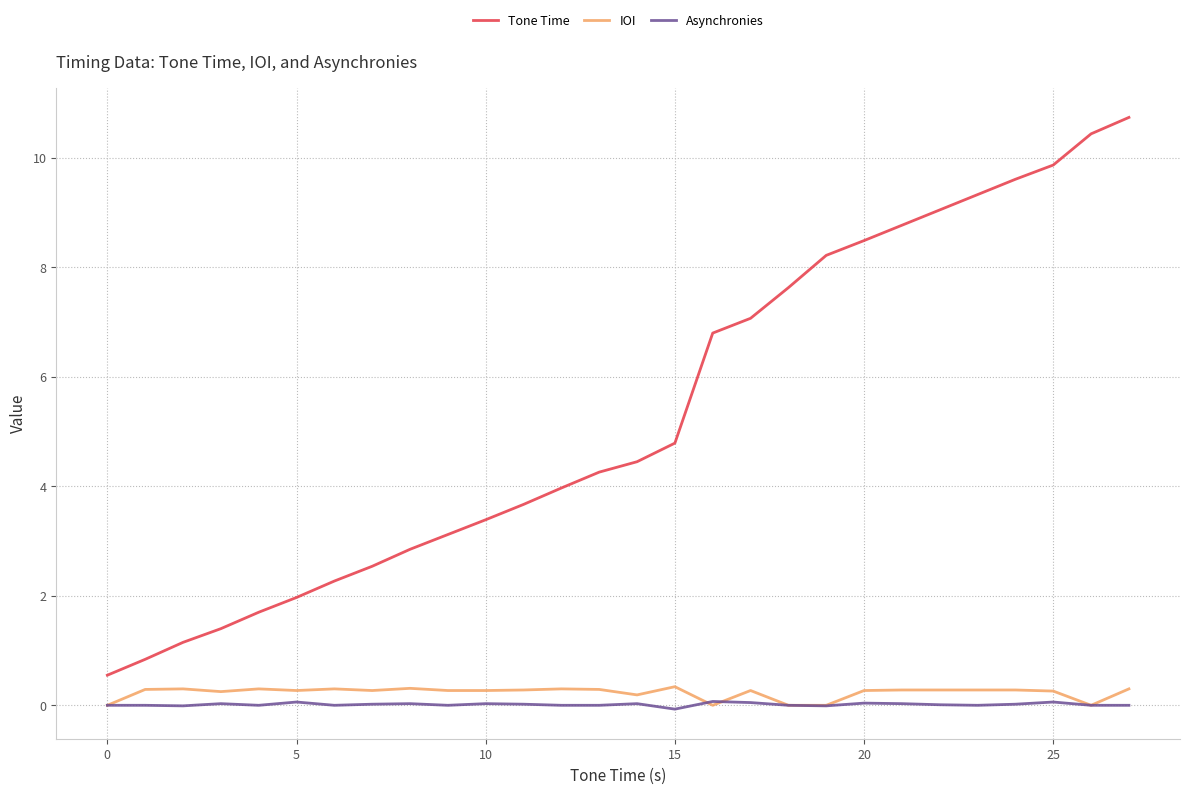

True or false: Tone Time and IOI intersect in this chart.

False